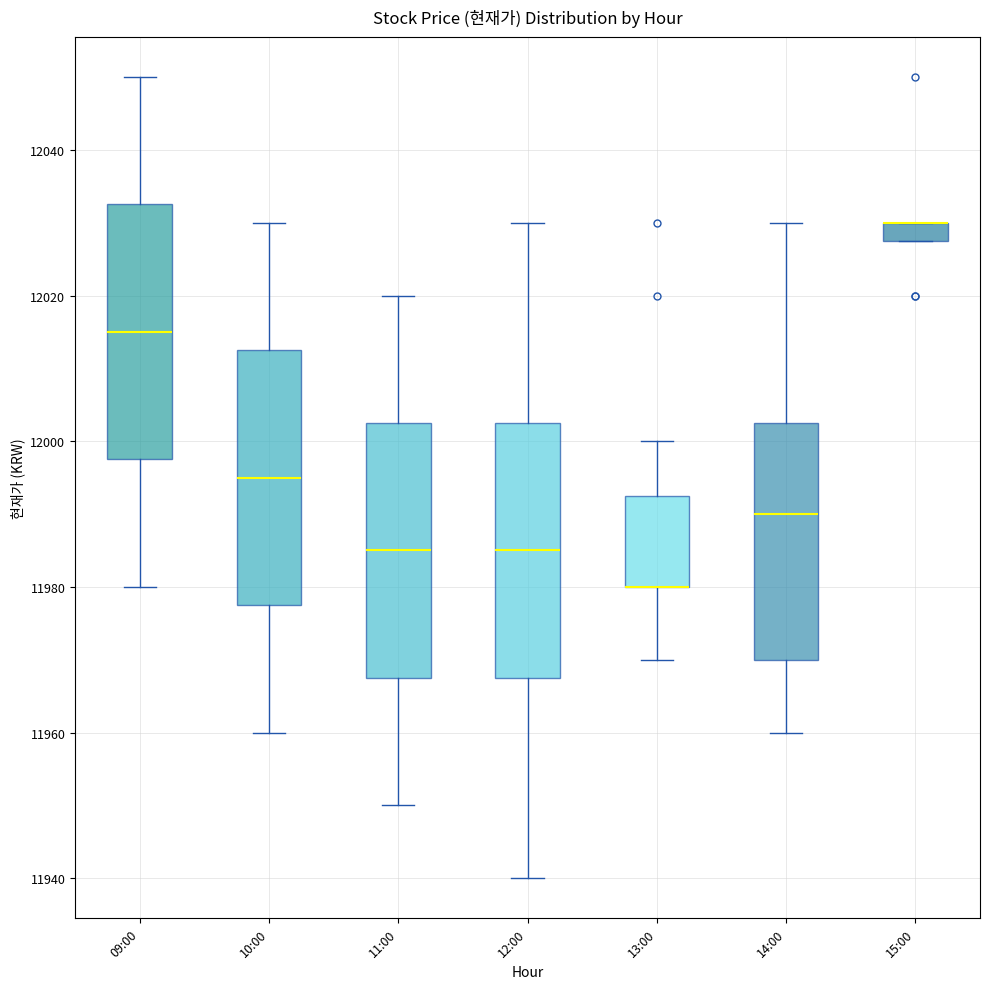

Where is the upper edge of the box for 11:00 on the y-axis? The values are not printed on the chart, so give them approximately, as read against the axis.

12002